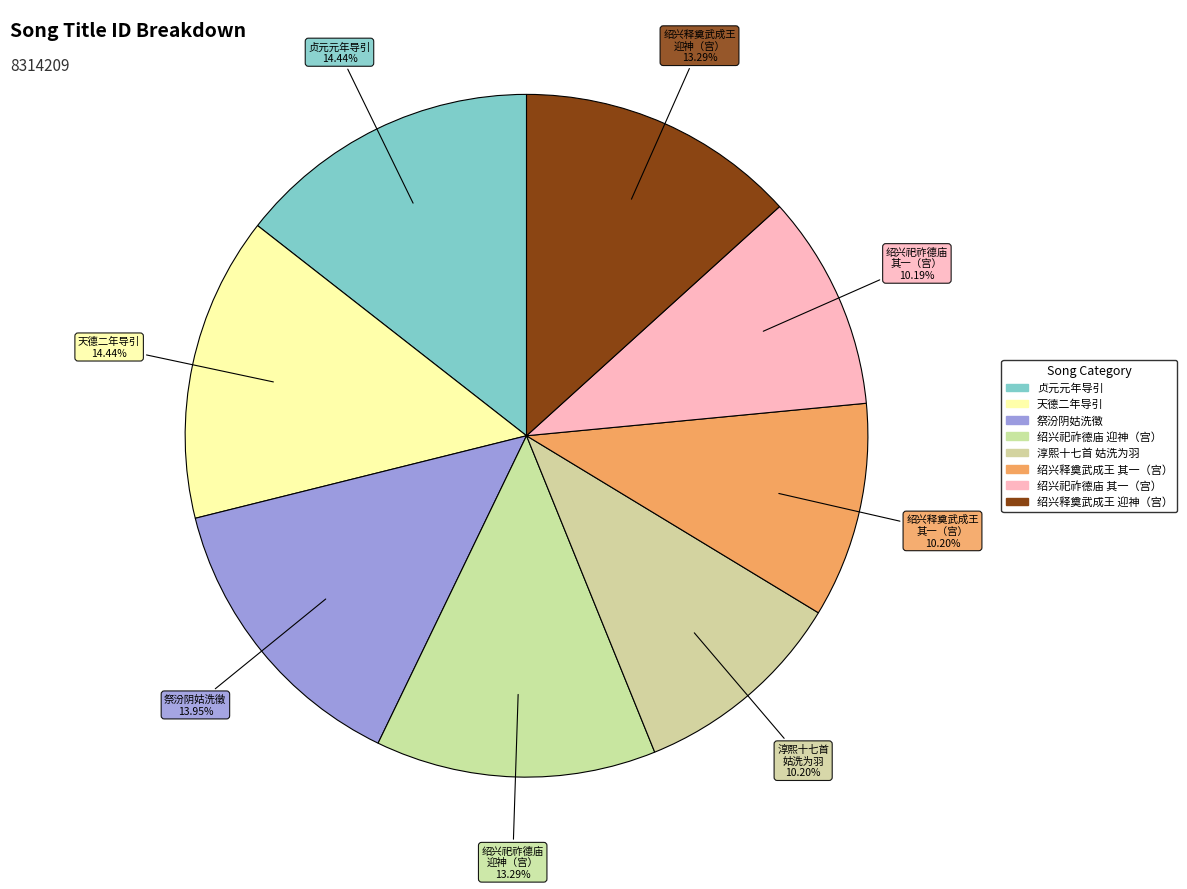

How many segments does this pie chart have?

8